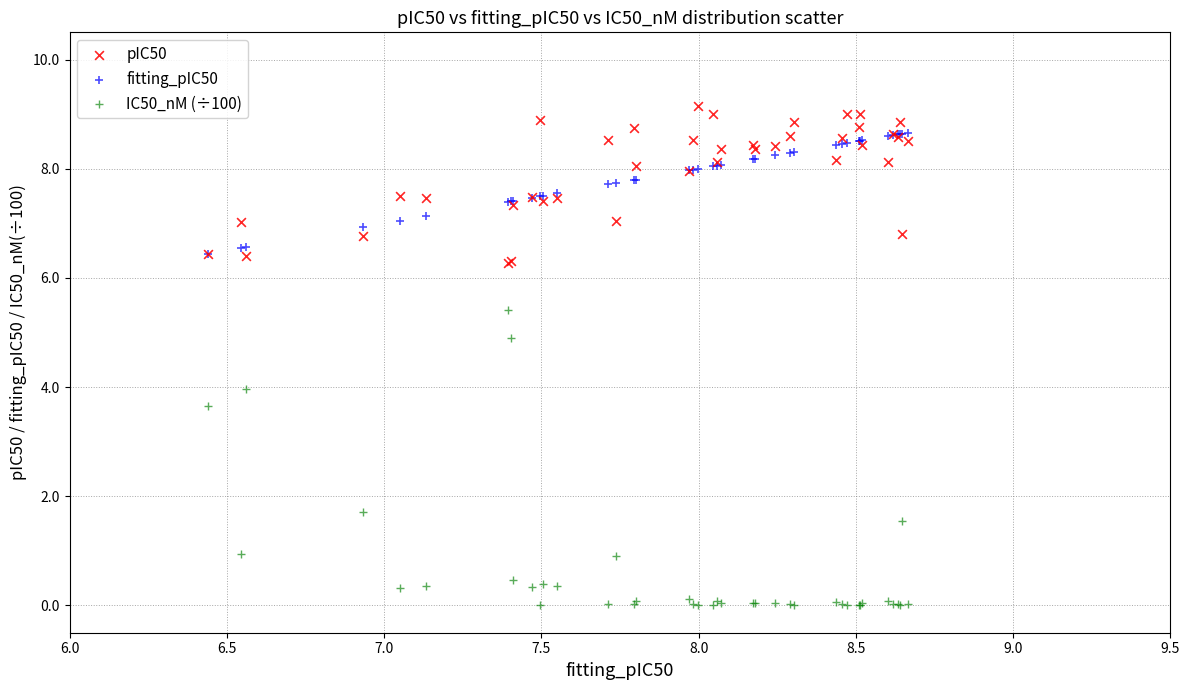

Which series contains the highest Y value?

pIC50